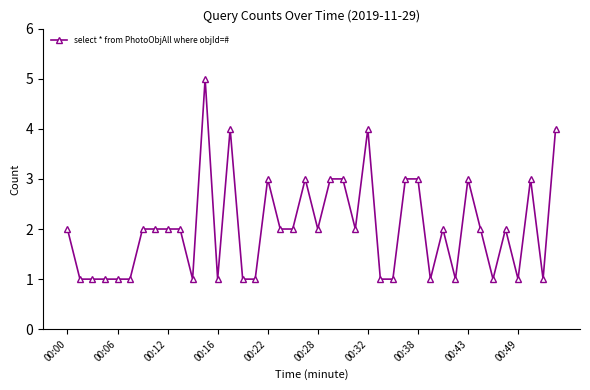

What is the sum of all values?

81